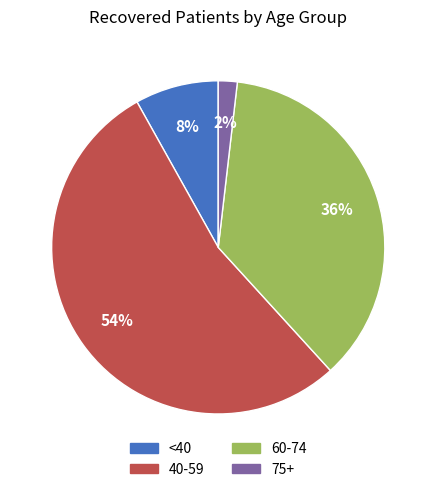

Is the sum of 60-74 and 75+ greater than half?

No